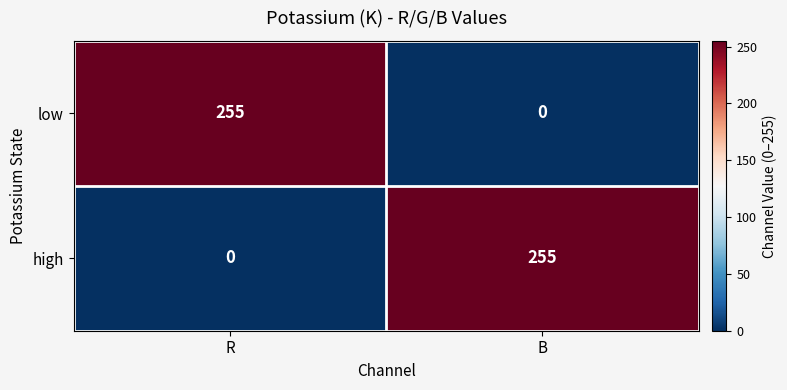

What is the difference between the highest and lowest values at R?

255